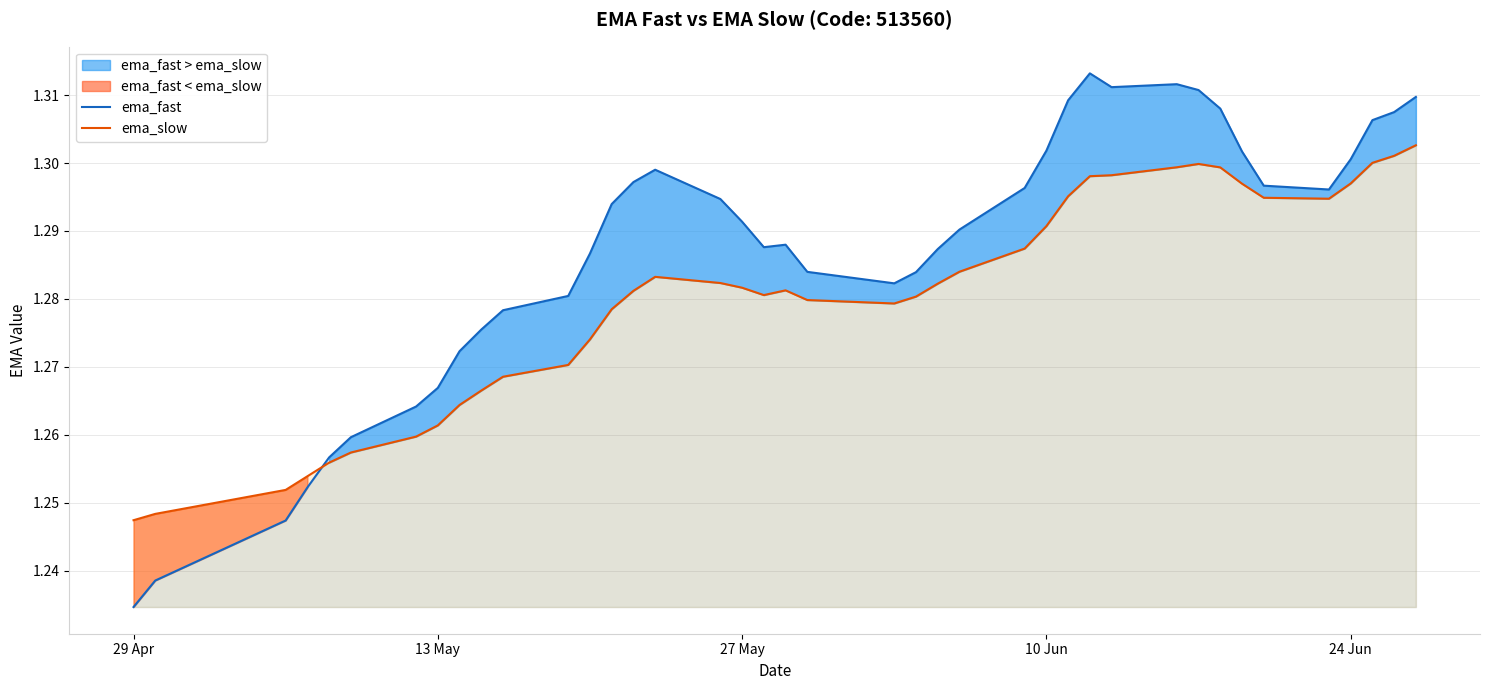

Which series has the largest range (max minus min)?

ema_fast